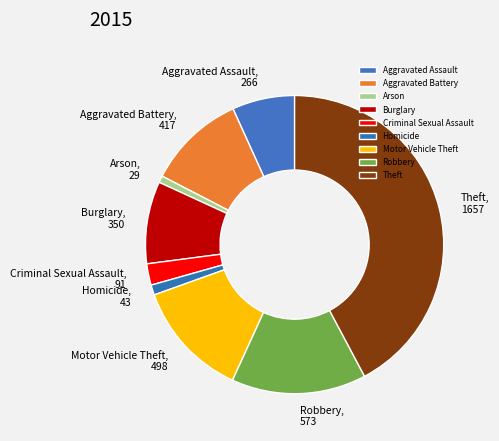

Does any single category account for the majority?

No